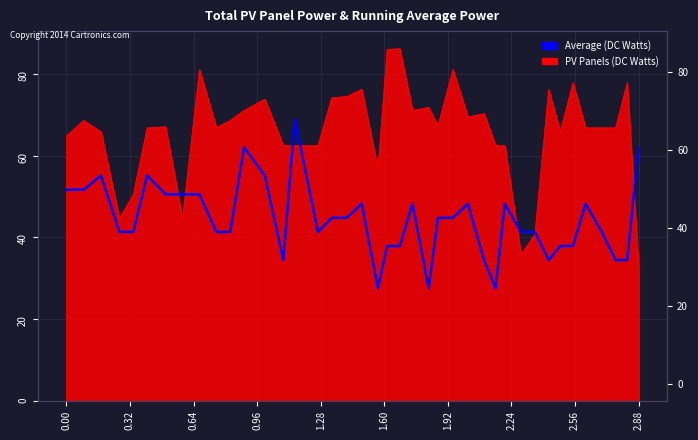

How many points are higher than both their immediate neighbors (excluding endpoints)?

9